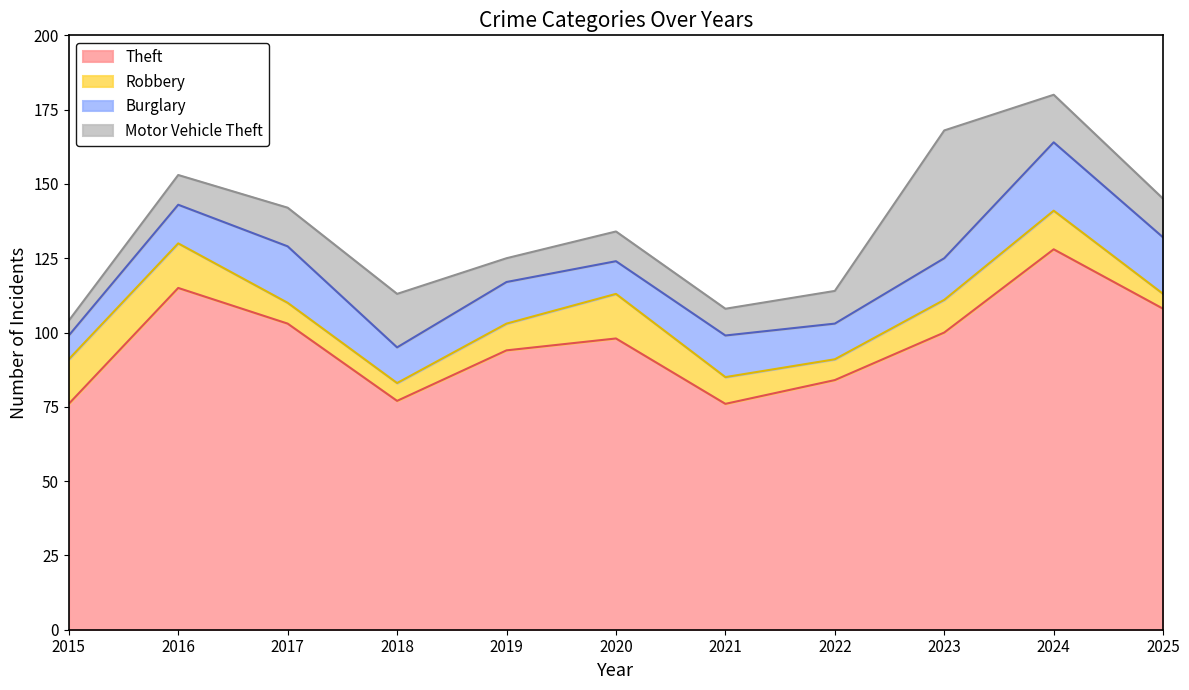

Does the chart have visible grid lines?

No